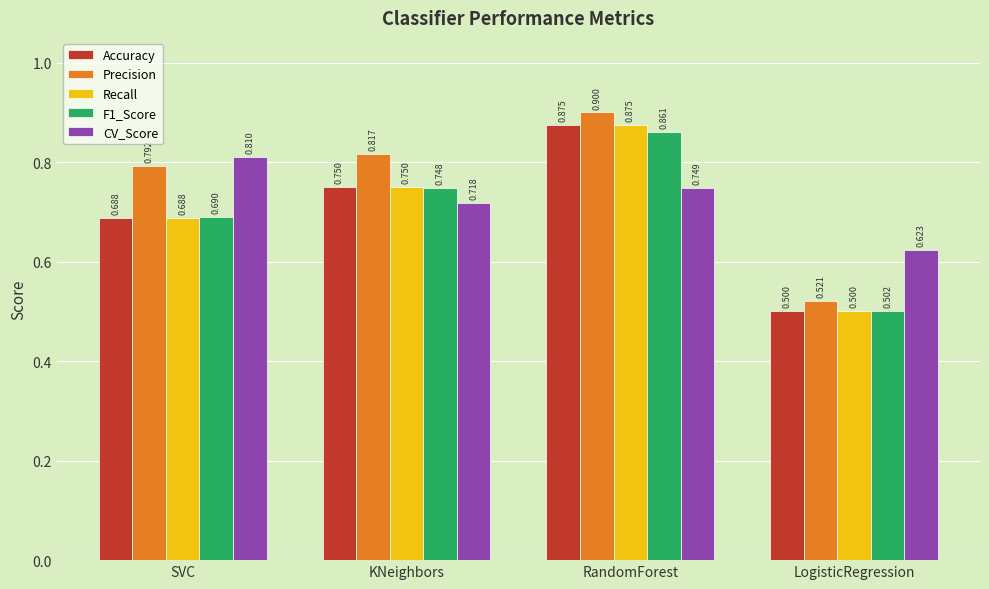

Which series has the largest range (max minus min)?

Precision